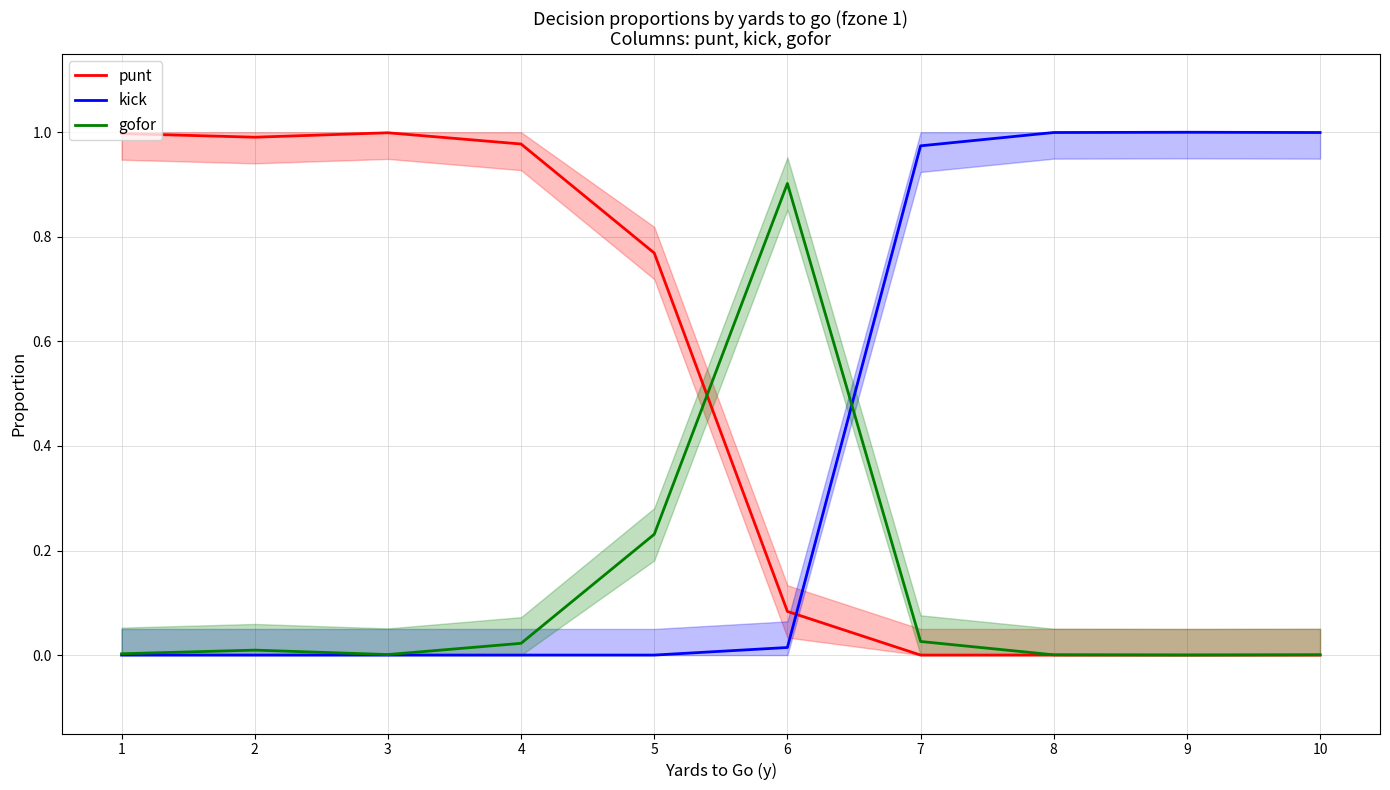

What is the difference between the highest and lowest values at 7?

1.0